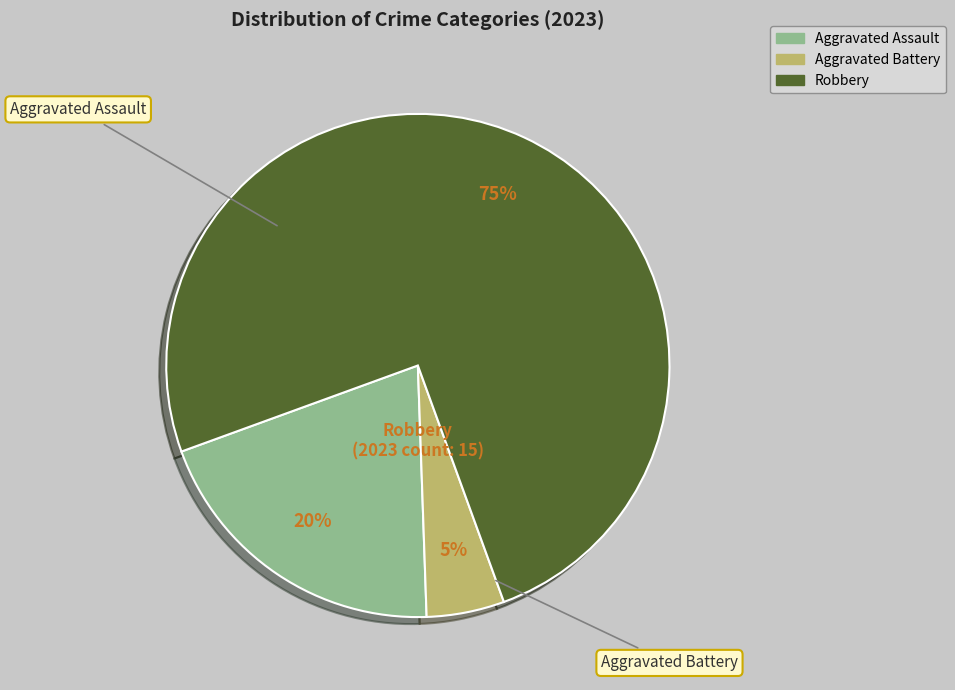

To the nearest percent, what is the average slice percentage?

33%